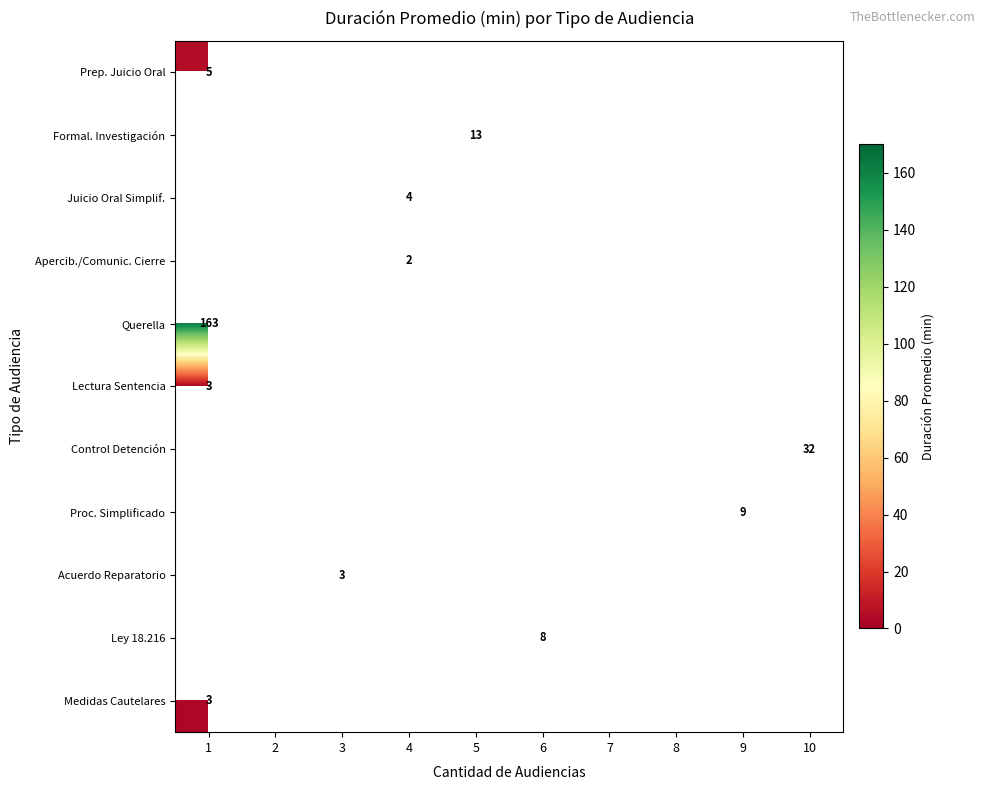

At which category does the chart reach its minimum across all series?

4